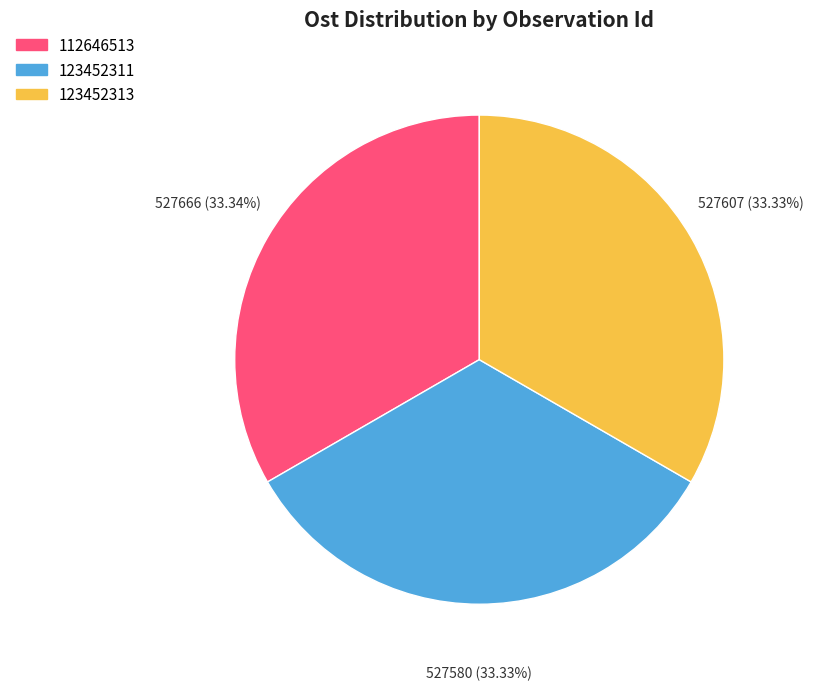

What is the ratio of the value at 123452313 to the value at 123452311?

1.0